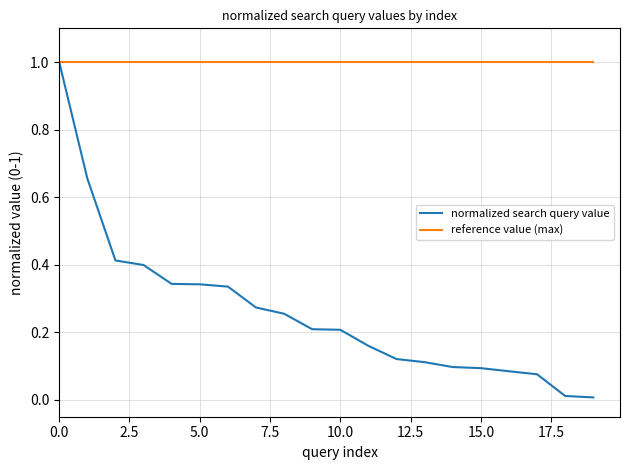

Which series has the largest total across all categories?

reference value (max)